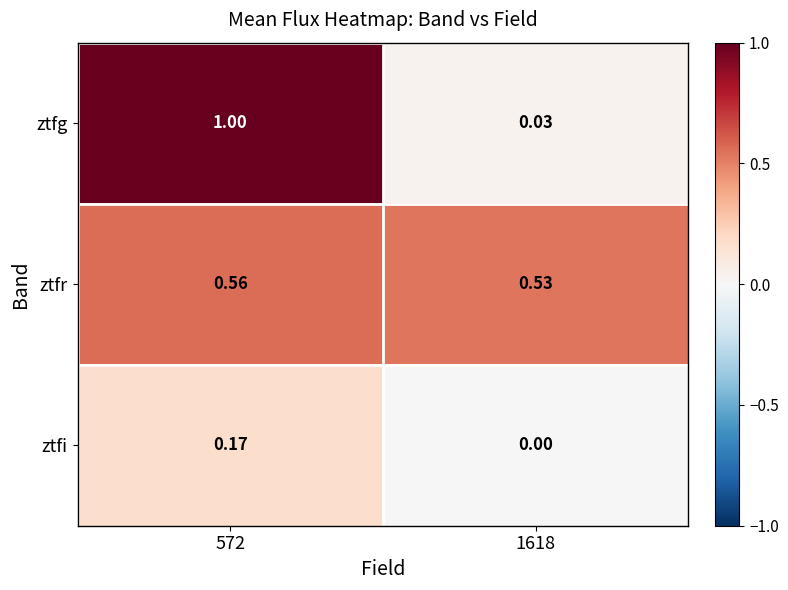

Which series has the largest total across all categories?

ztfr